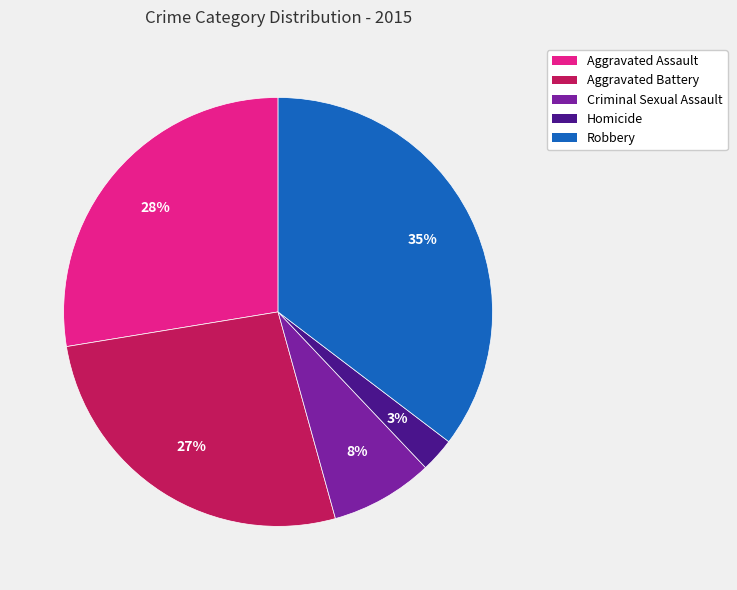

To the nearest percent, what is the difference between the Aggravated Assault and Criminal Sexual Assault slice percentages?

20%